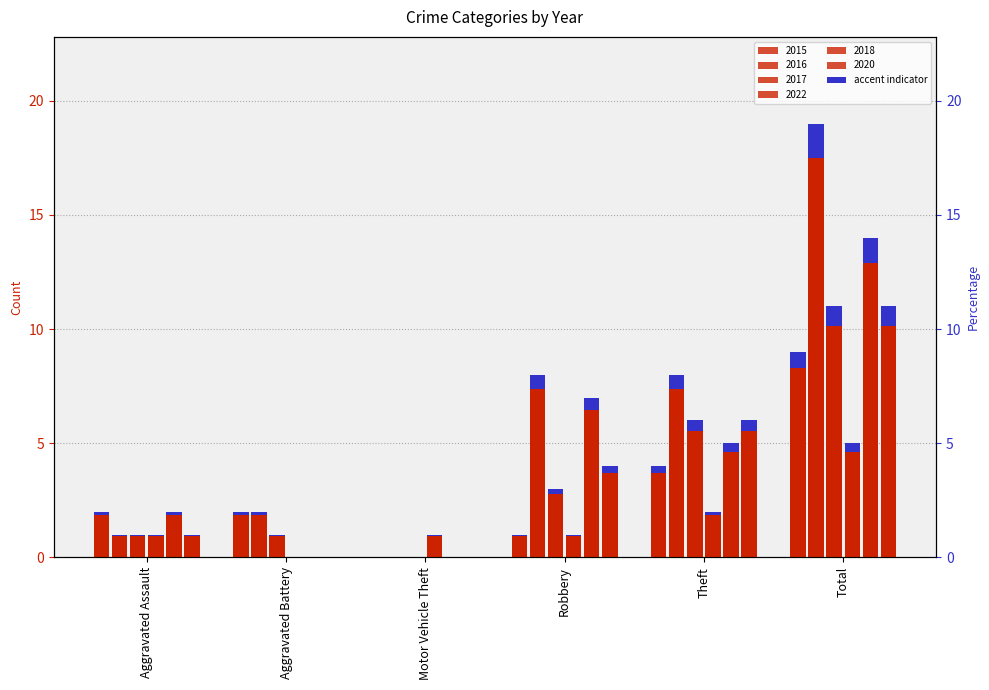

The value of 2016 at Theft is 5. True or false?

False